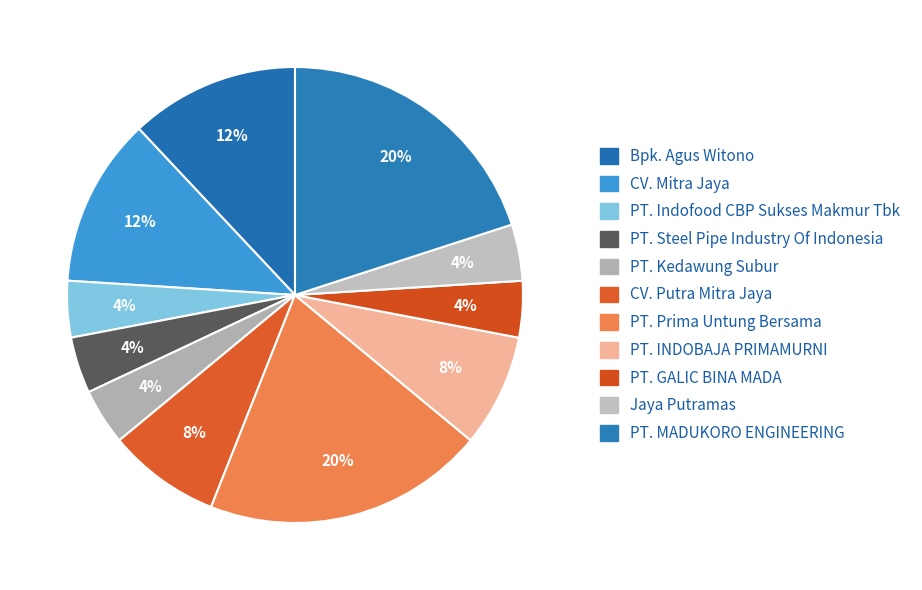

How many slices are in this pie chart?

11